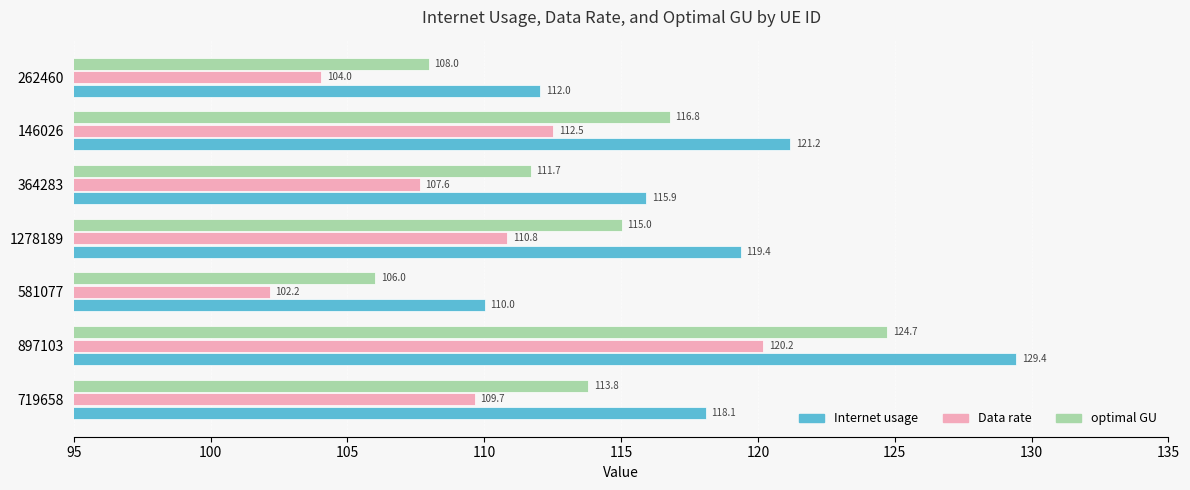

How many data points in Data rate are above 109?

4